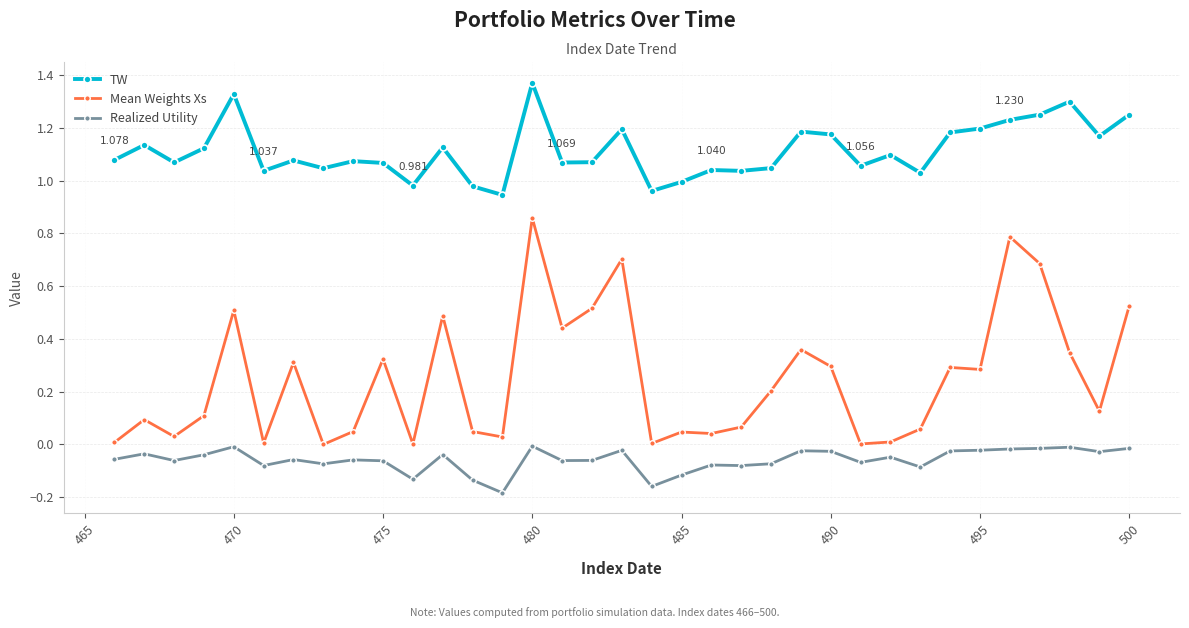

Which series has the widest spread of values?

Mean Weights Xs